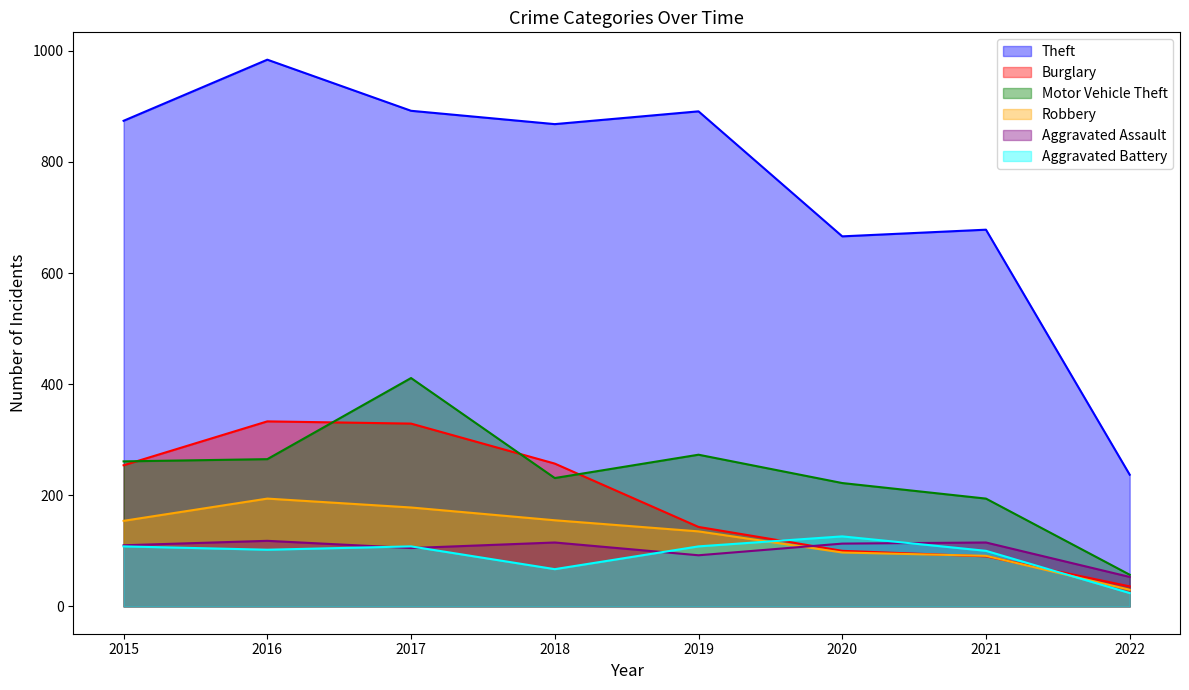

List the series in order of their peak value, highest first.

Theft, Motor Vehicle Theft, Burglary, Robbery, Aggravated Battery, Aggravated Assault